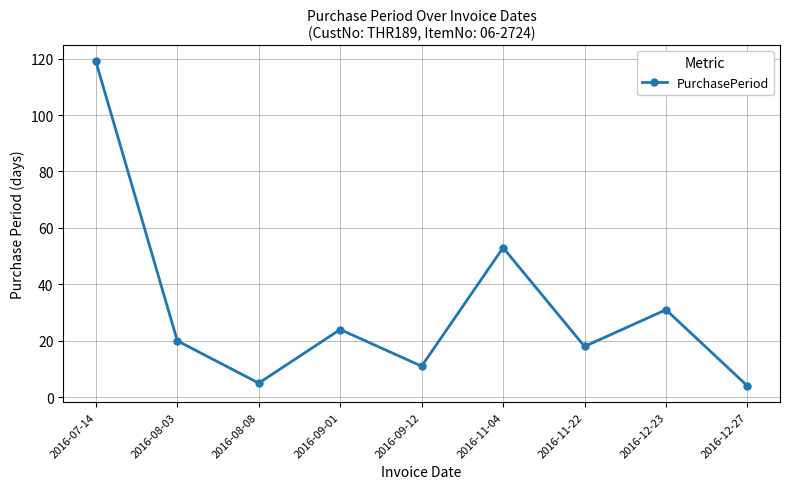

Is this an area chart (filled region under the line)?

No